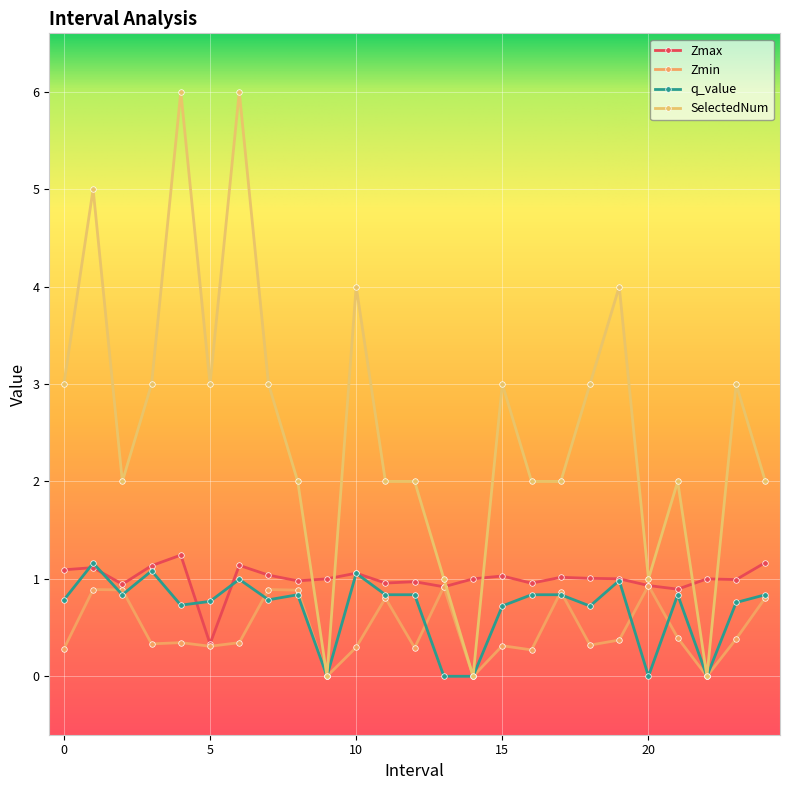

Where is the first local maximum for q_value?

1